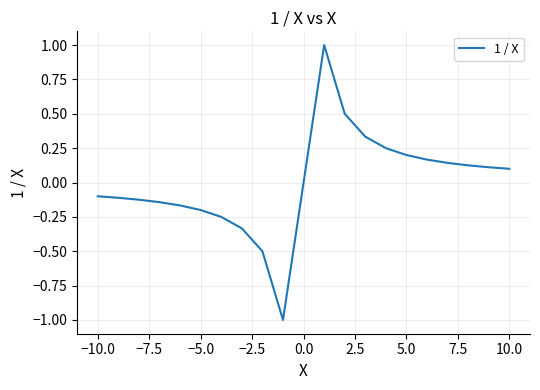

What is the maximum value shown in the chart?

1.0